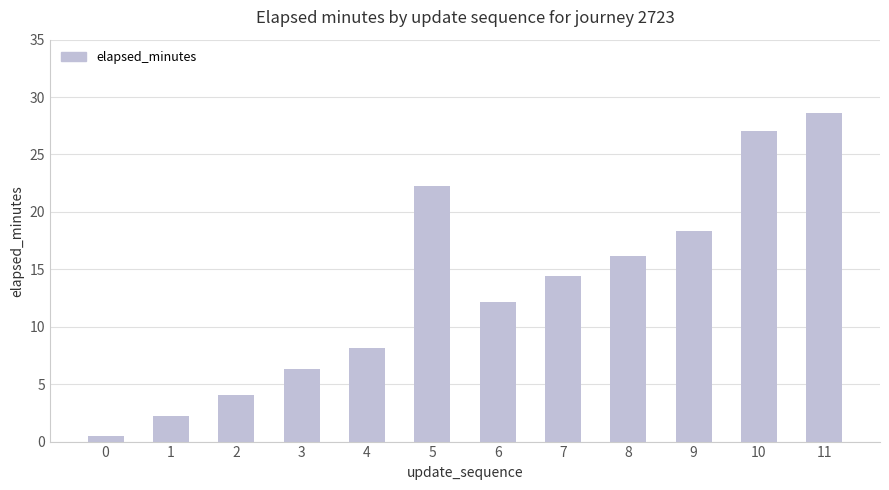

The chart shows a value of 16.2 at 8. True or false?

True